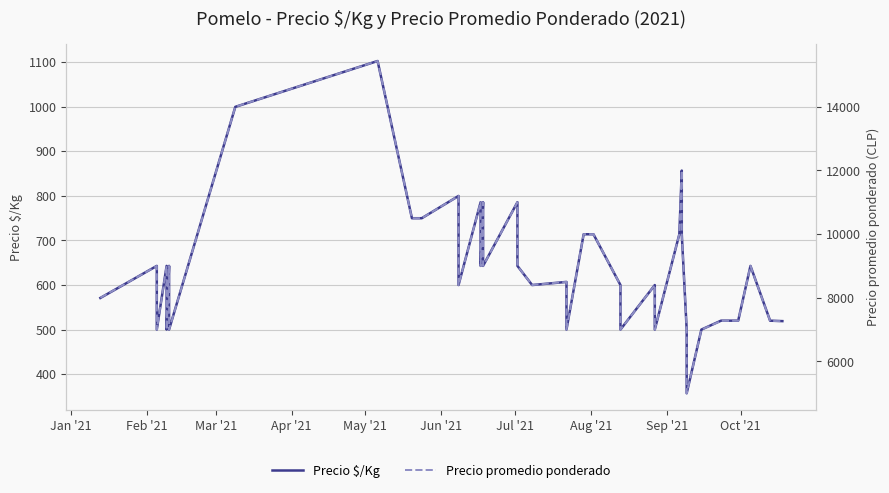

What is the difference between the second highest and minimum values in the Precio promedio ponderado series?

9000